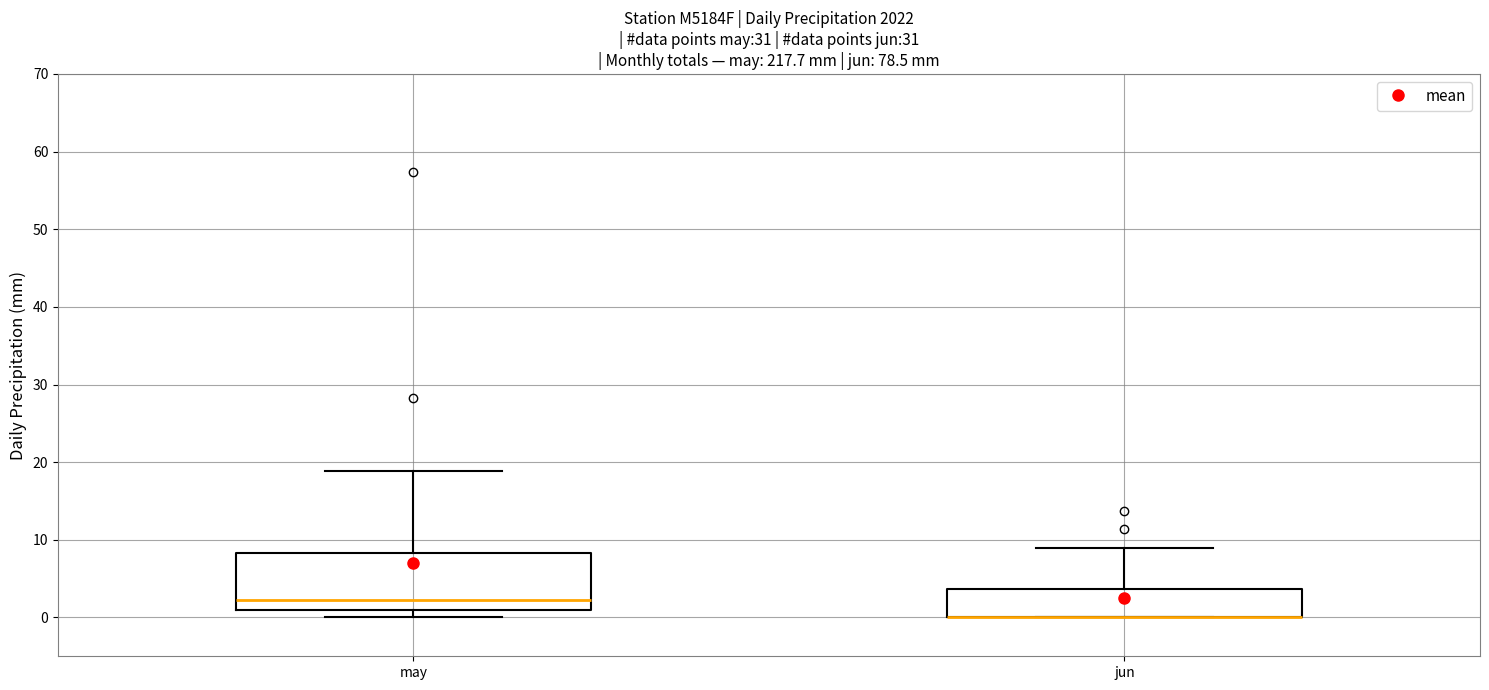

Which box is the tallest, from its lower edge to its upper edge?

may